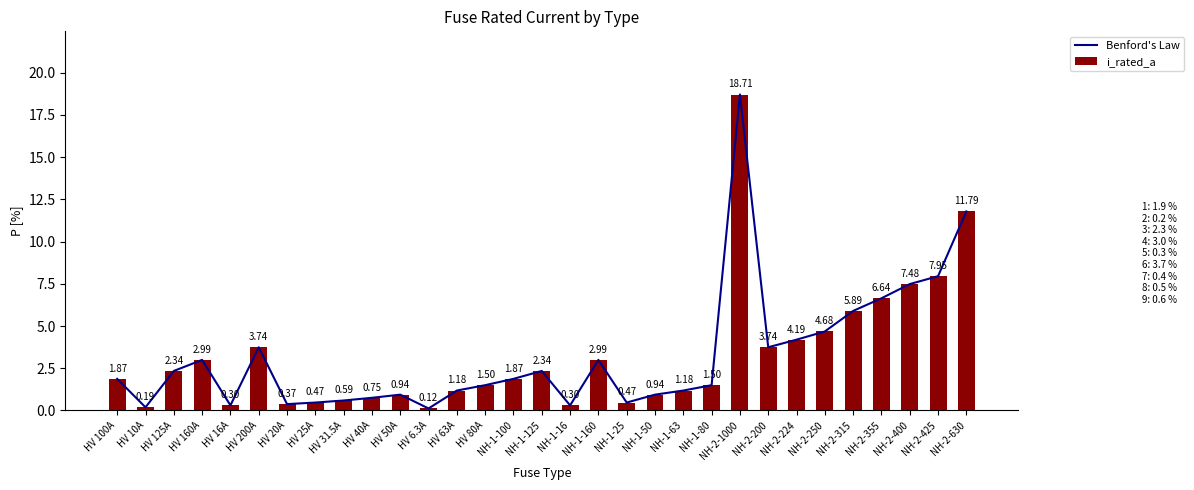

How many data points does each series have?

31